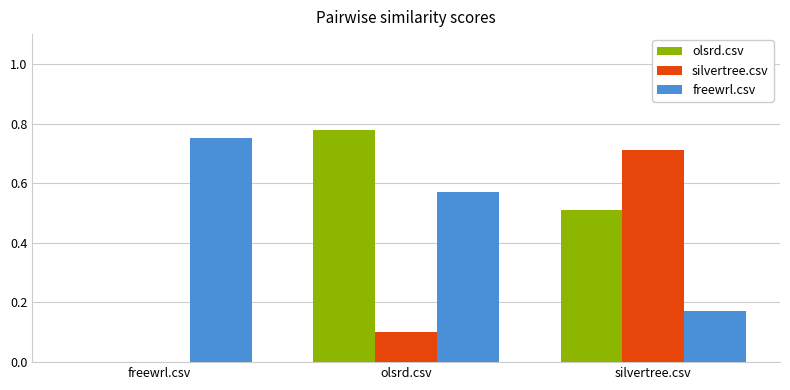

At which label is silvertree.csv closest to 0?

freewrl.csv